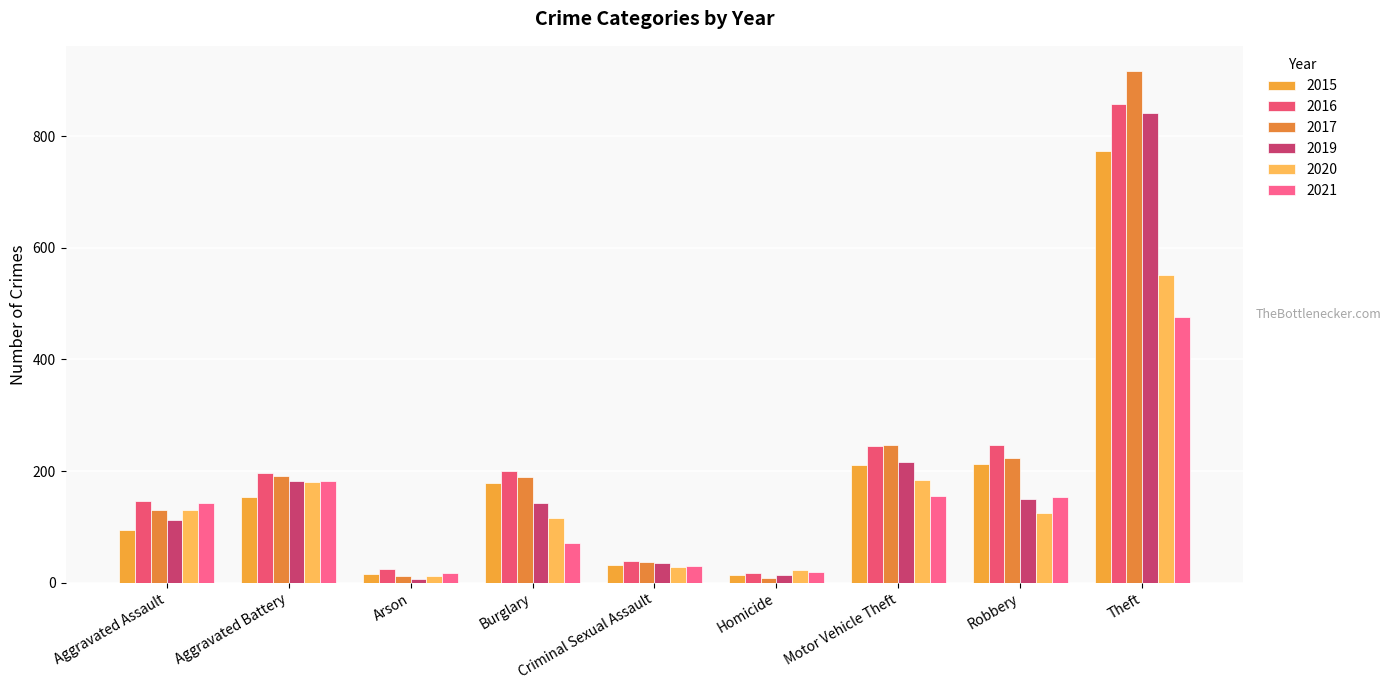

Does the chart contain any negative values?

No